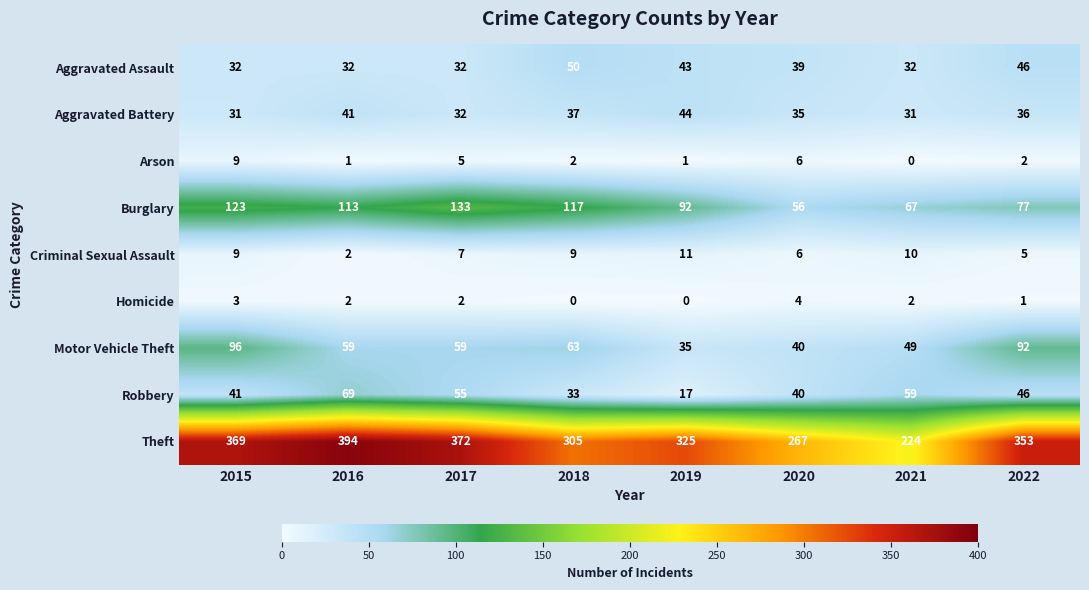

What is the average value of the Aggravated Battery series?

36